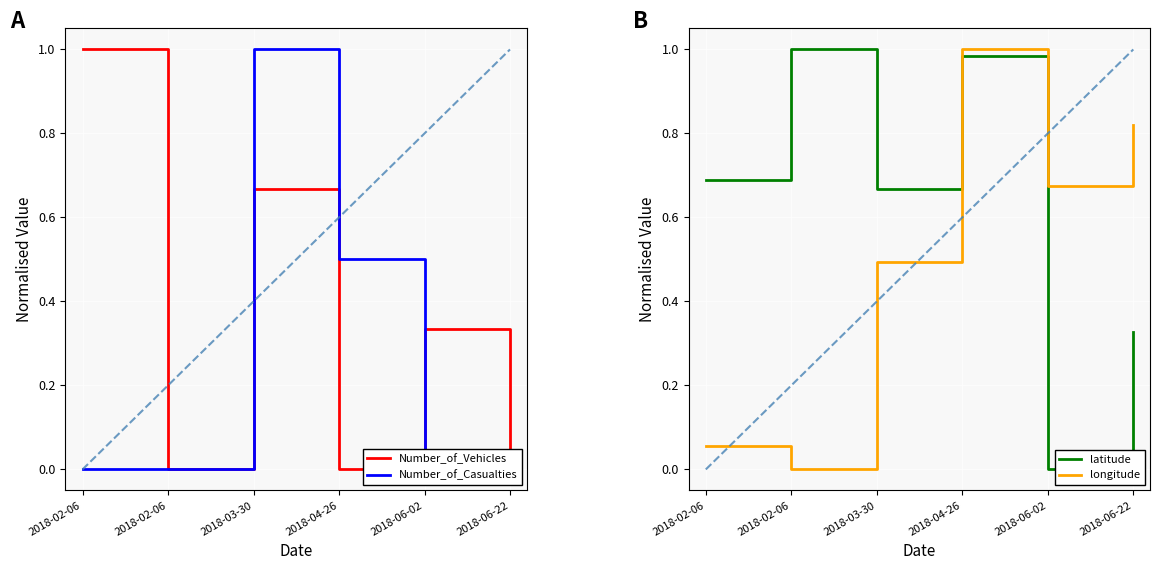

Reading left to right, list all the values displayed in this chart.

Number_of_Vehicles: 2018-02-06=1.0	2018-02-06=0.0	2018-03-30=0.7	2018-04-26=0.0	2018-06-02=0.3	2018-06-22=0.0
Number_of_Casualties: 2018-02-06=0.0	2018-02-06=0.0	2018-03-30=1.0	2018-04-26=0.5	2018-06-02=0.0	2018-06-22=0.0
latitude: 2018-02-06=0.7	2018-02-06=1.0	2018-03-30=0.7	2018-04-26=1.0	2018-06-02=0.0	2018-06-22=0.3
longitude: 2018-02-06=0.1	2018-02-06=0.0	2018-03-30=0.5	2018-04-26=1.0	2018-06-02=0.7	2018-06-22=0.8